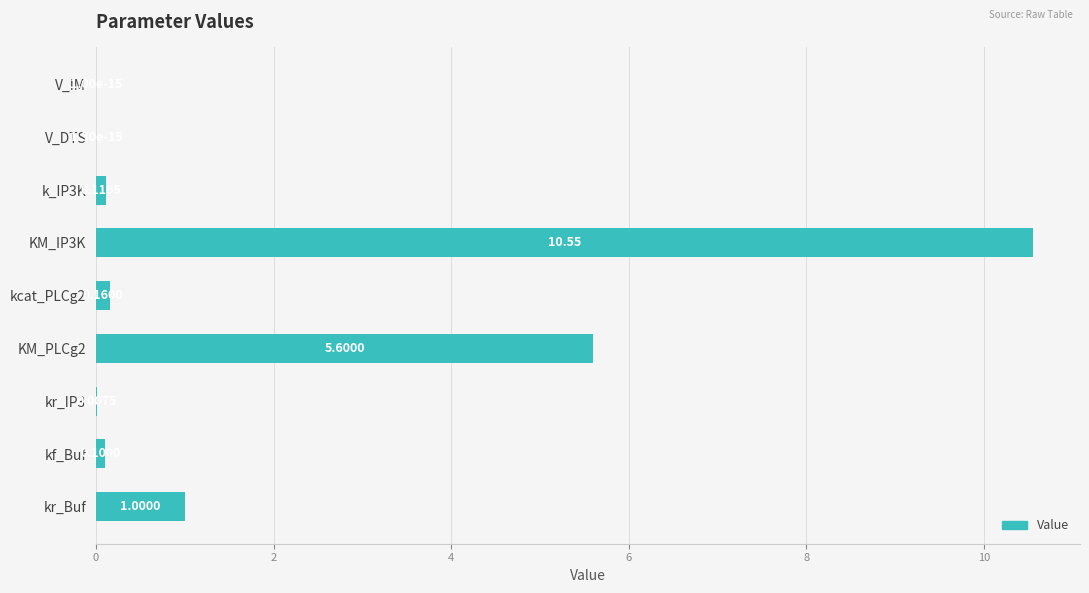

What is the sum of the values at KM_PLCg2 and kcat_PLCg2?

5.8